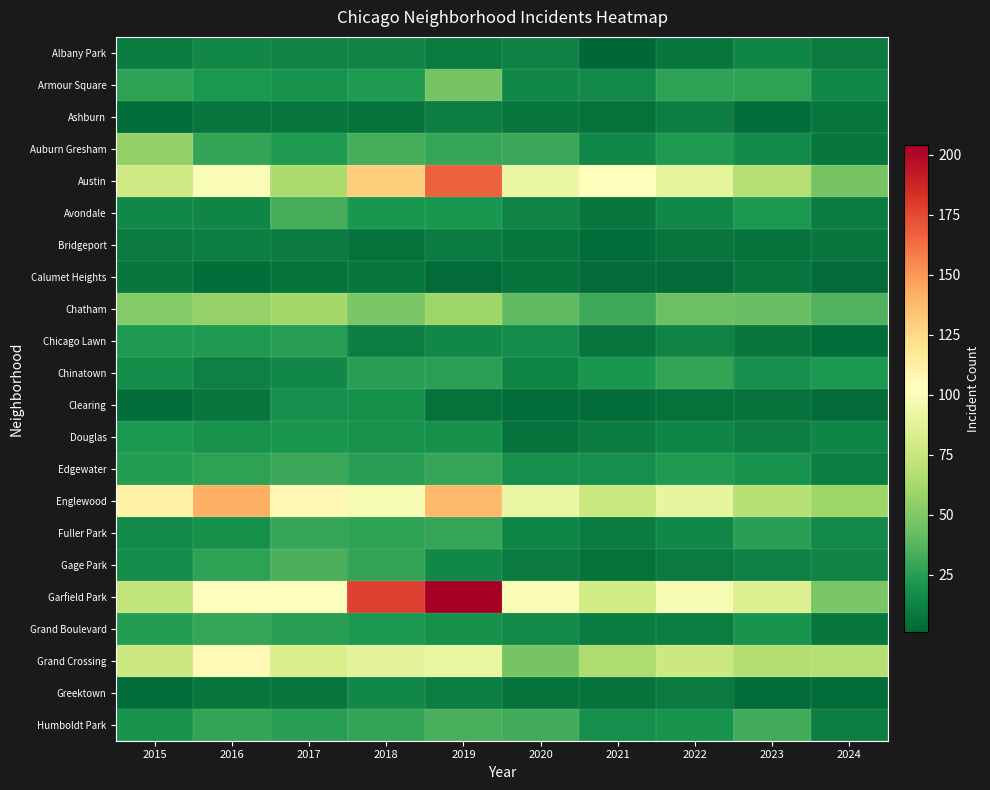

Which series changed the most between 2022 and 2024?

Garfield Park